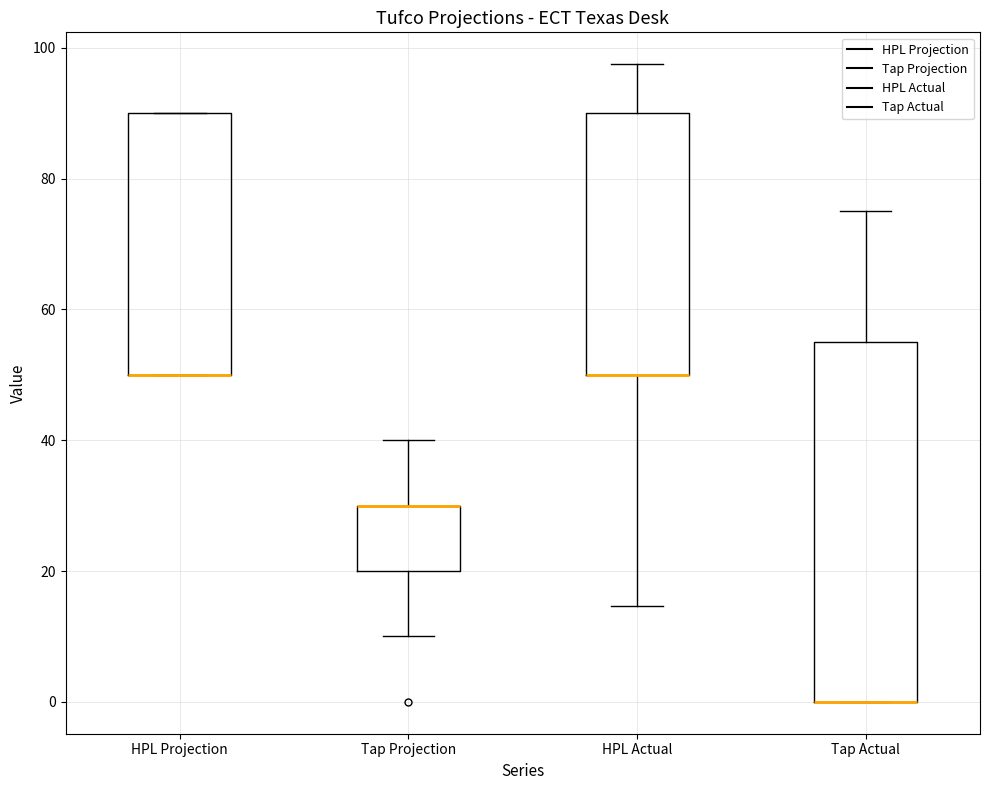

Reading left to right, transcribe this box plot: for each box, give where its median line is, the range the box spans, and where its two whiskers end, as read against the y-axis. The values are not printed on the chart, so give them approximately, as read against the axis.

HPL Projection: median 50 (drawn on the box's lower edge), box 50 to 90, whiskers 50 to 90
Tap Projection: median 30 (drawn on the box's upper edge), box 20 to 30, whiskers 10 to 40
HPL Actual: median 50 (drawn on the box's lower edge), box 50 to 90, whiskers 14 to 98
Tap Actual: median 0 (drawn on the box's lower edge), box 0 to 56, whiskers 0 to 76